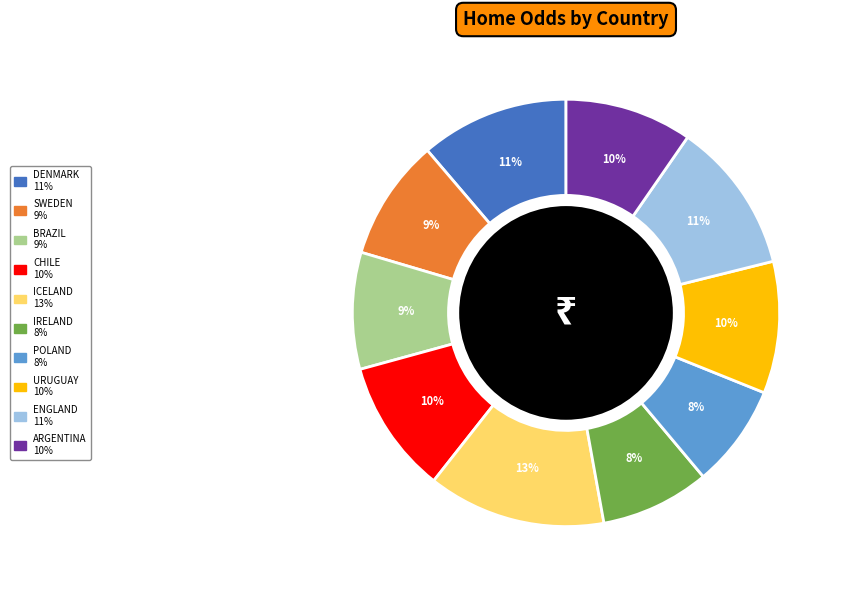

How many segments does this pie chart have?

10